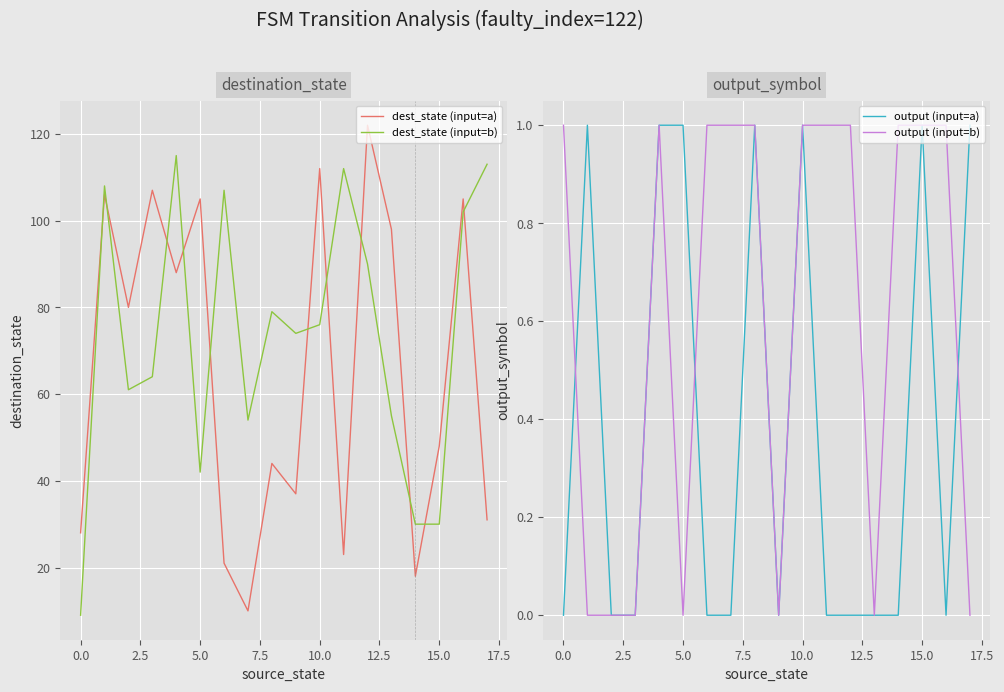

True or false: dest_state (input=a) and output (input=b) intersect in this chart.

False